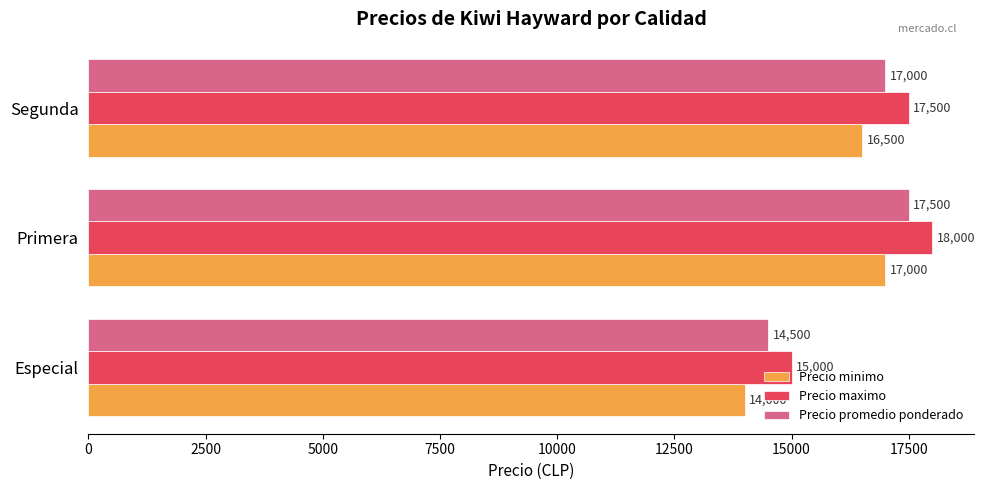

What is the average value of the Precio maximo series?

16833